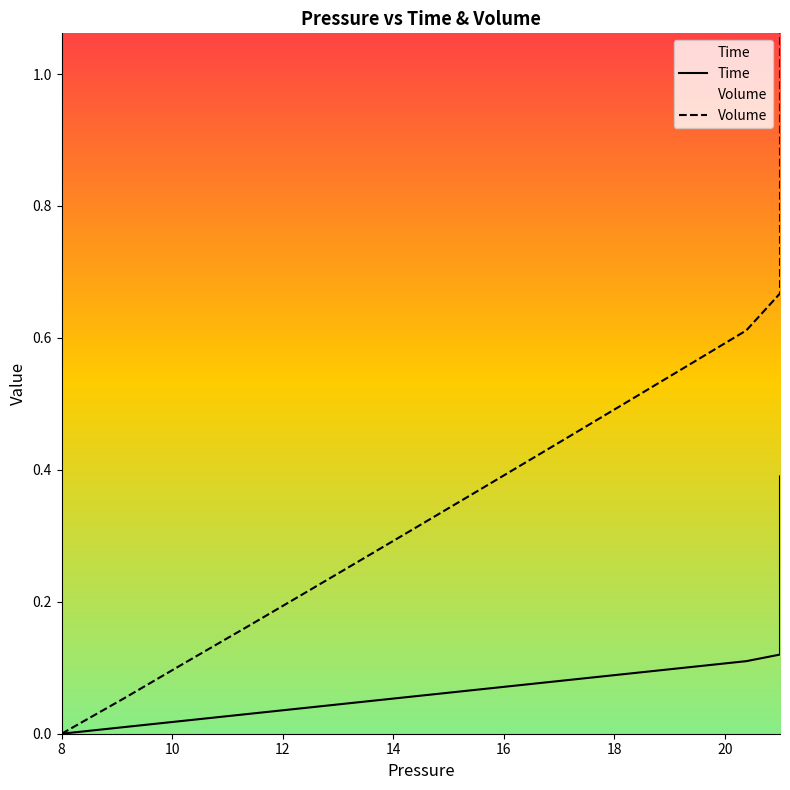

Rank the series by their average value, from lowest to highest.

Time, Volume